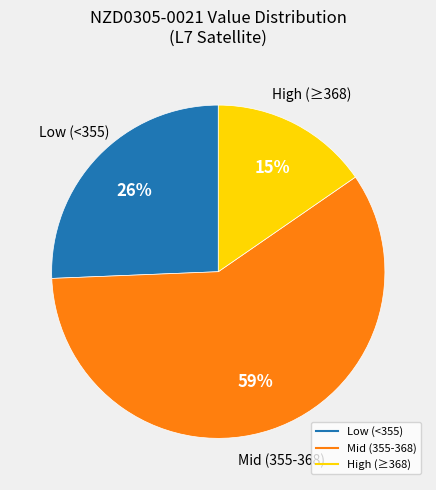

To the nearest percent, what is the average slice percentage?

33%